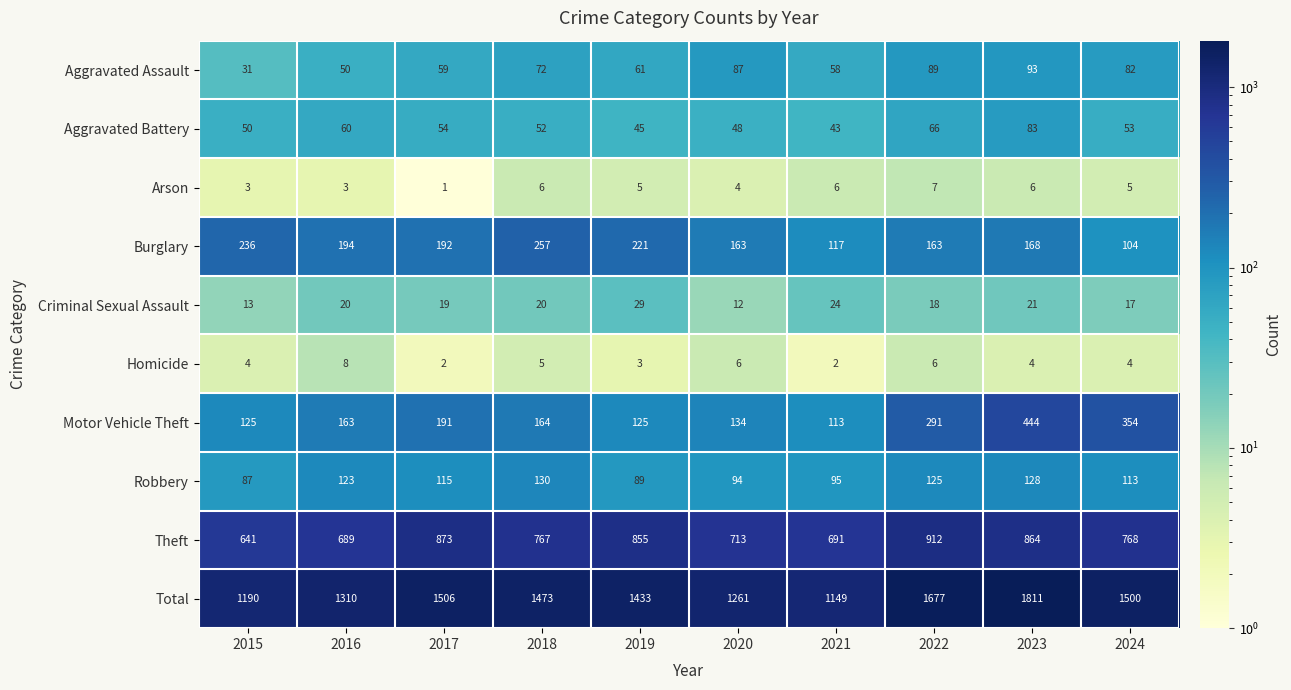

What is the sum of the Theft values at 2018 and 2017?

1640